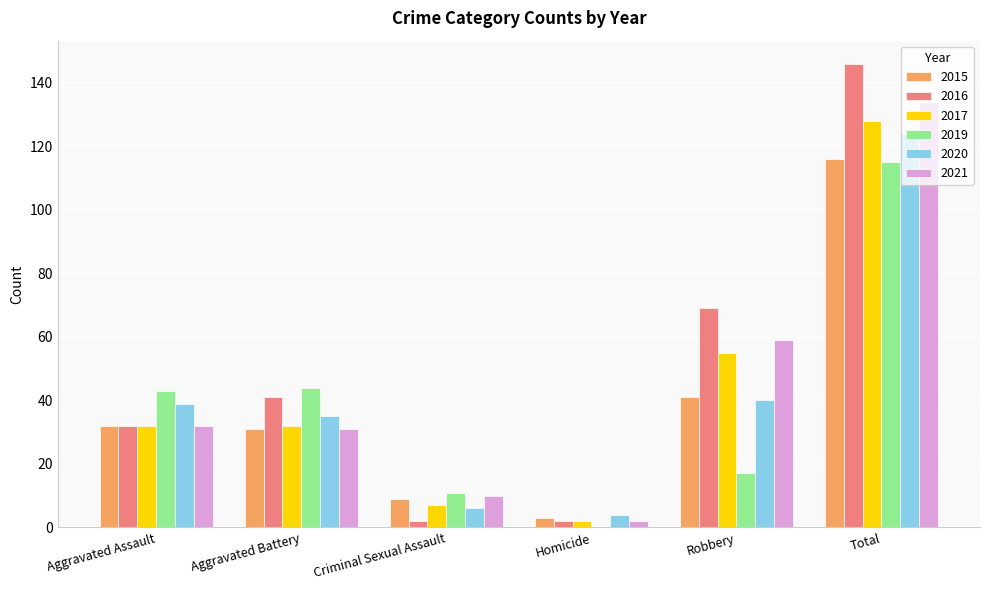

True or false: 2020 has a value of 26 at Aggravated Assault.

False